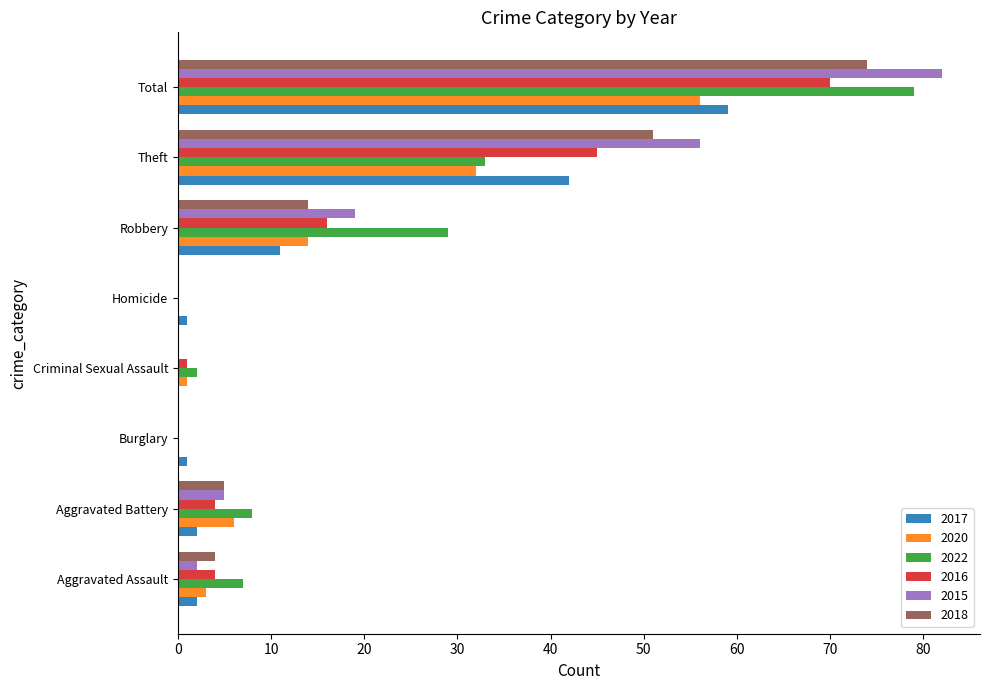

What is the sum of the 2018 values at Aggravated Assault and Robbery?

18